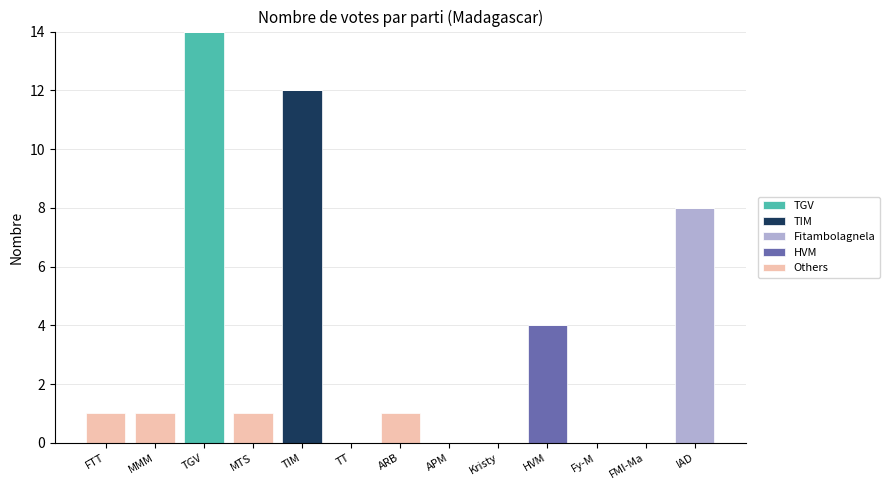

At which label does TGV reach its peak?

TGV